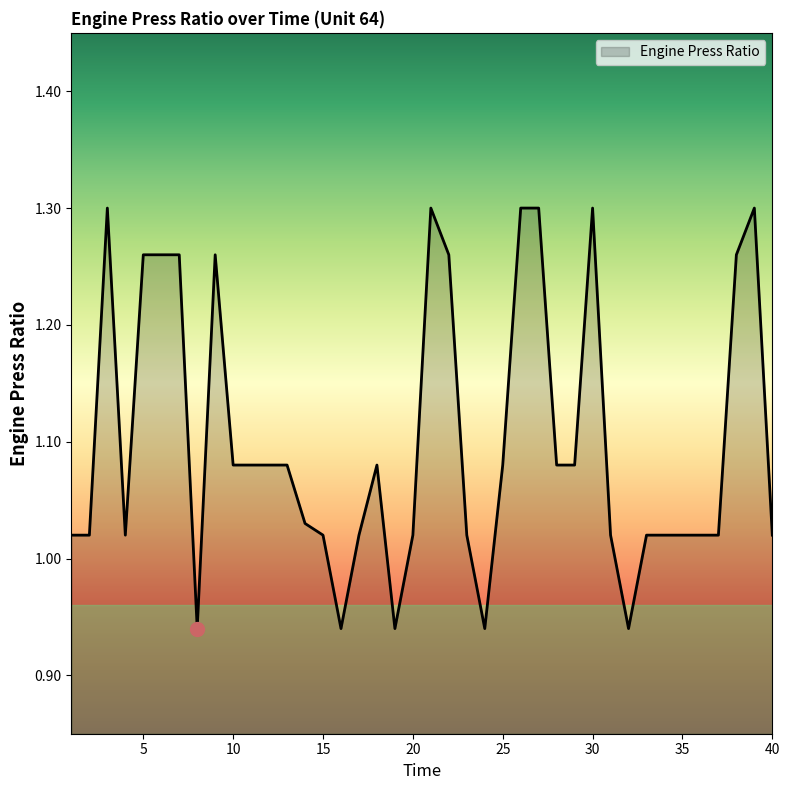

What is the sum of all values?

44.0